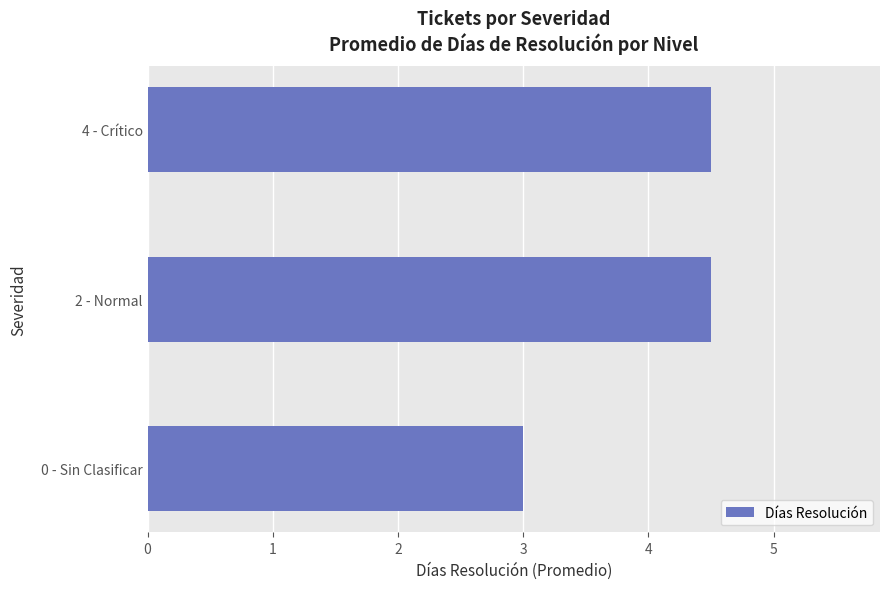

How many values are below 4?

1